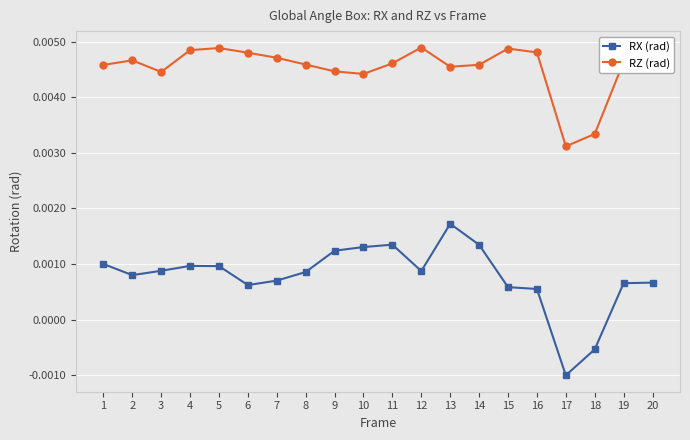

True or false: RX (rad) and RZ (rad) intersect in this chart.

False